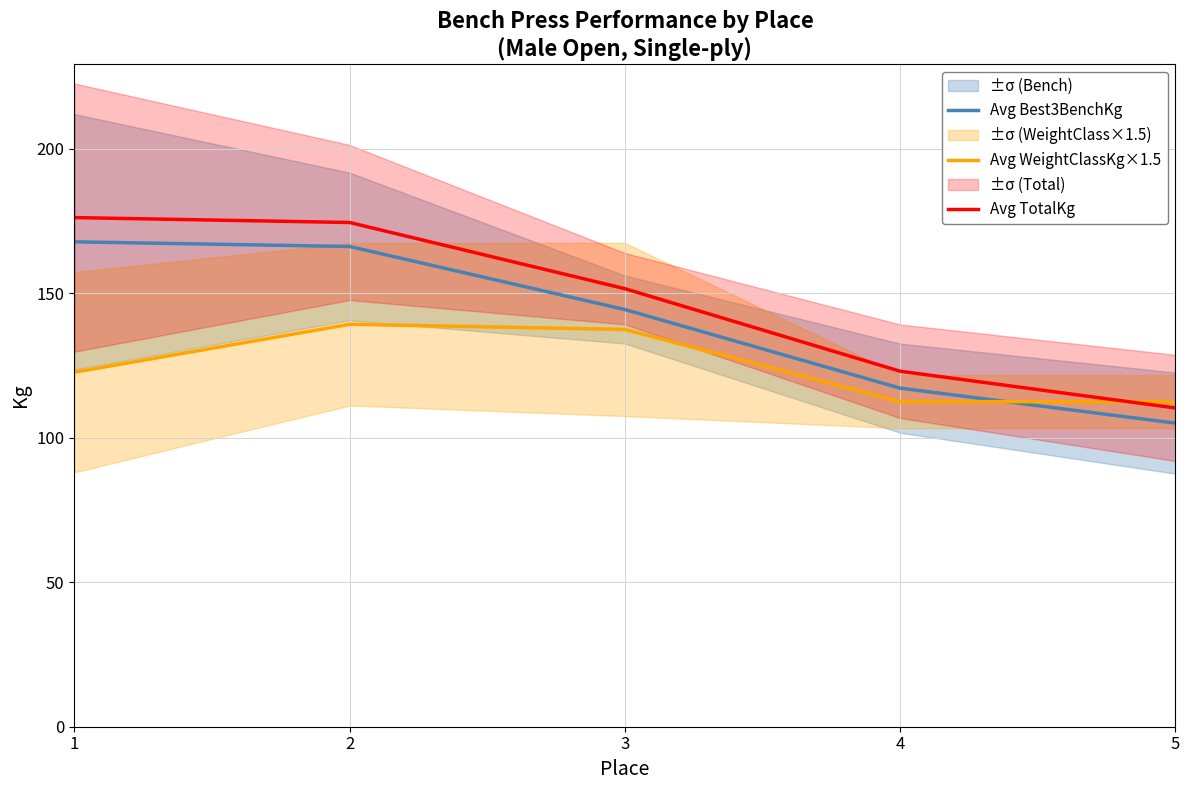

True or false: Avg WeightClassKg×1.5 has a value of 50.4 at 3.

False